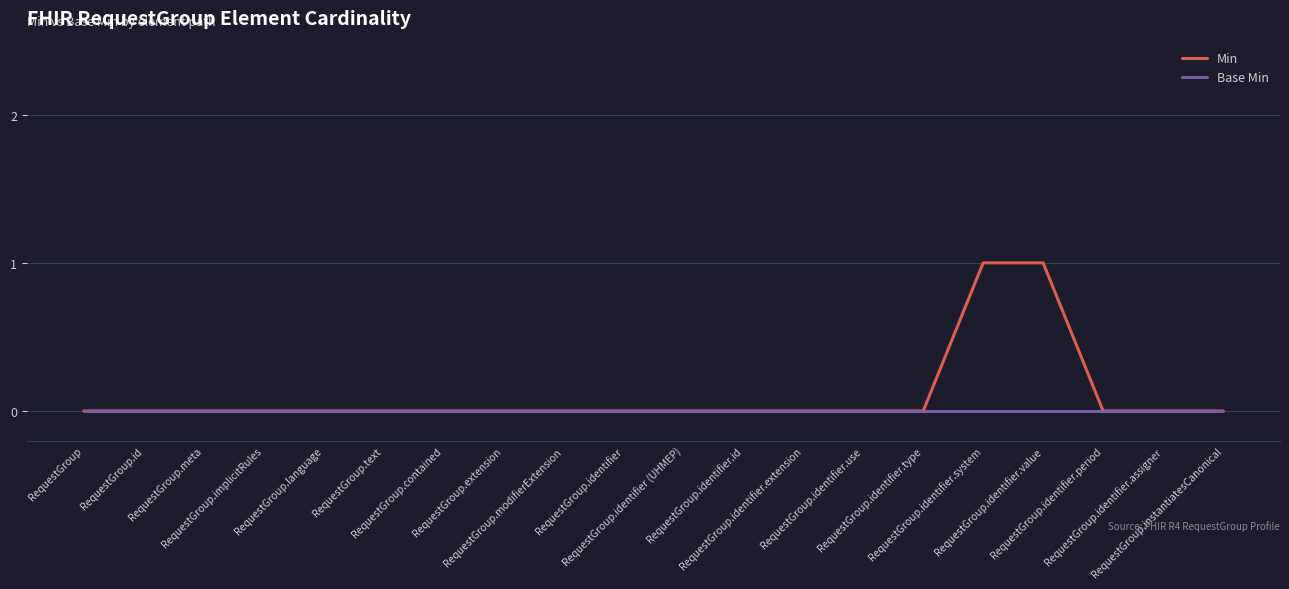

Which series has the widest spread of values?

Min